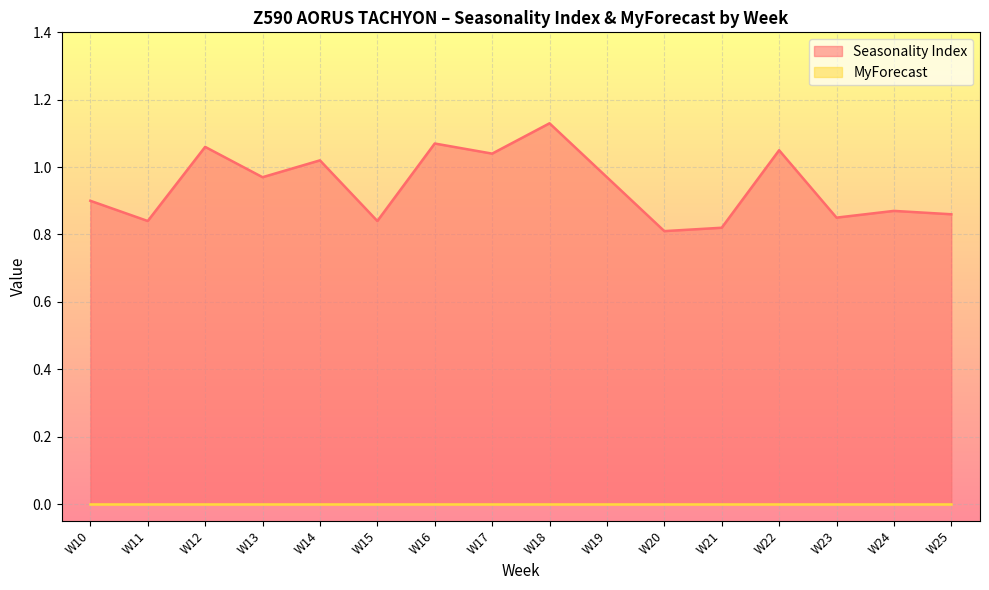

What is the smallest value displayed?

0.0